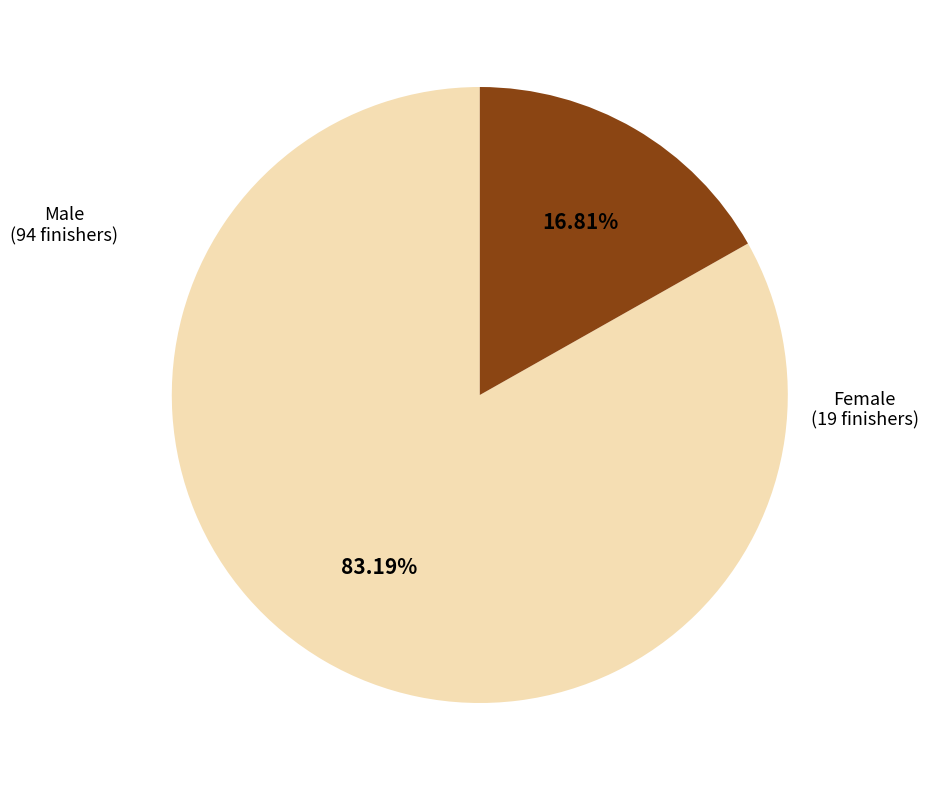

Is there a majority slice in this chart?

Yes